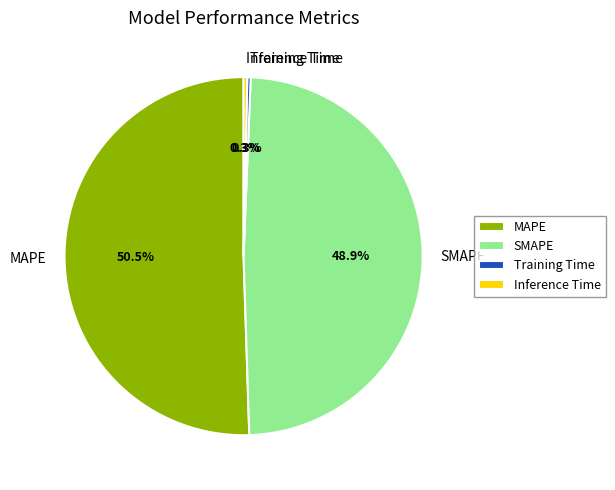

What is the total percentage of MAPE and Inference Time?

50.8%